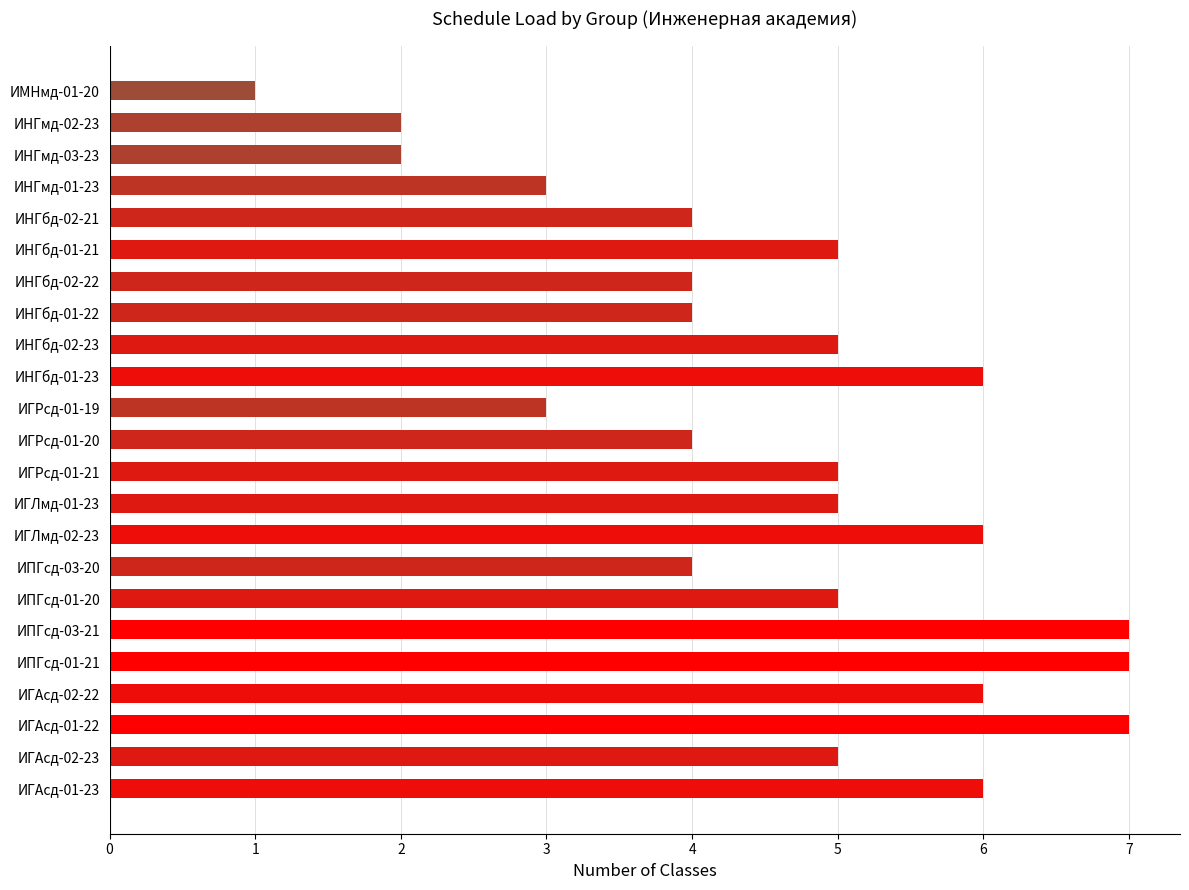

The value at ИНГбд-02-22 is 4. True or false?

True